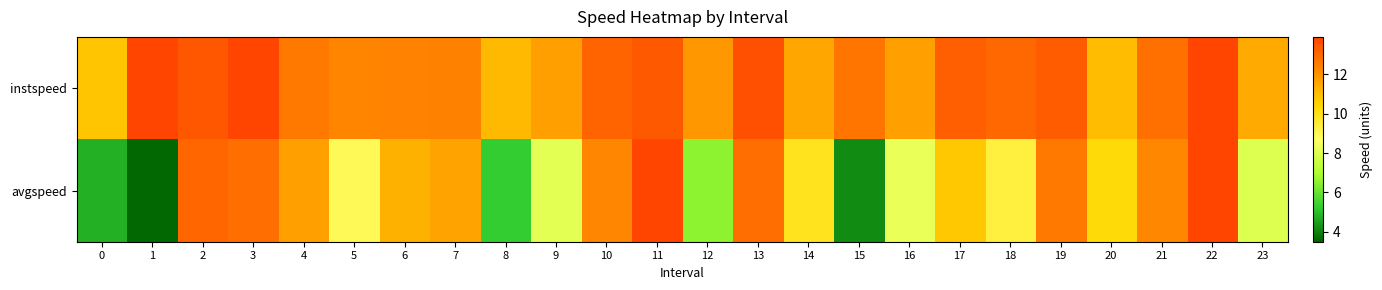

List the series in order of their peak value, lowest first.

avgspeed, instspeed